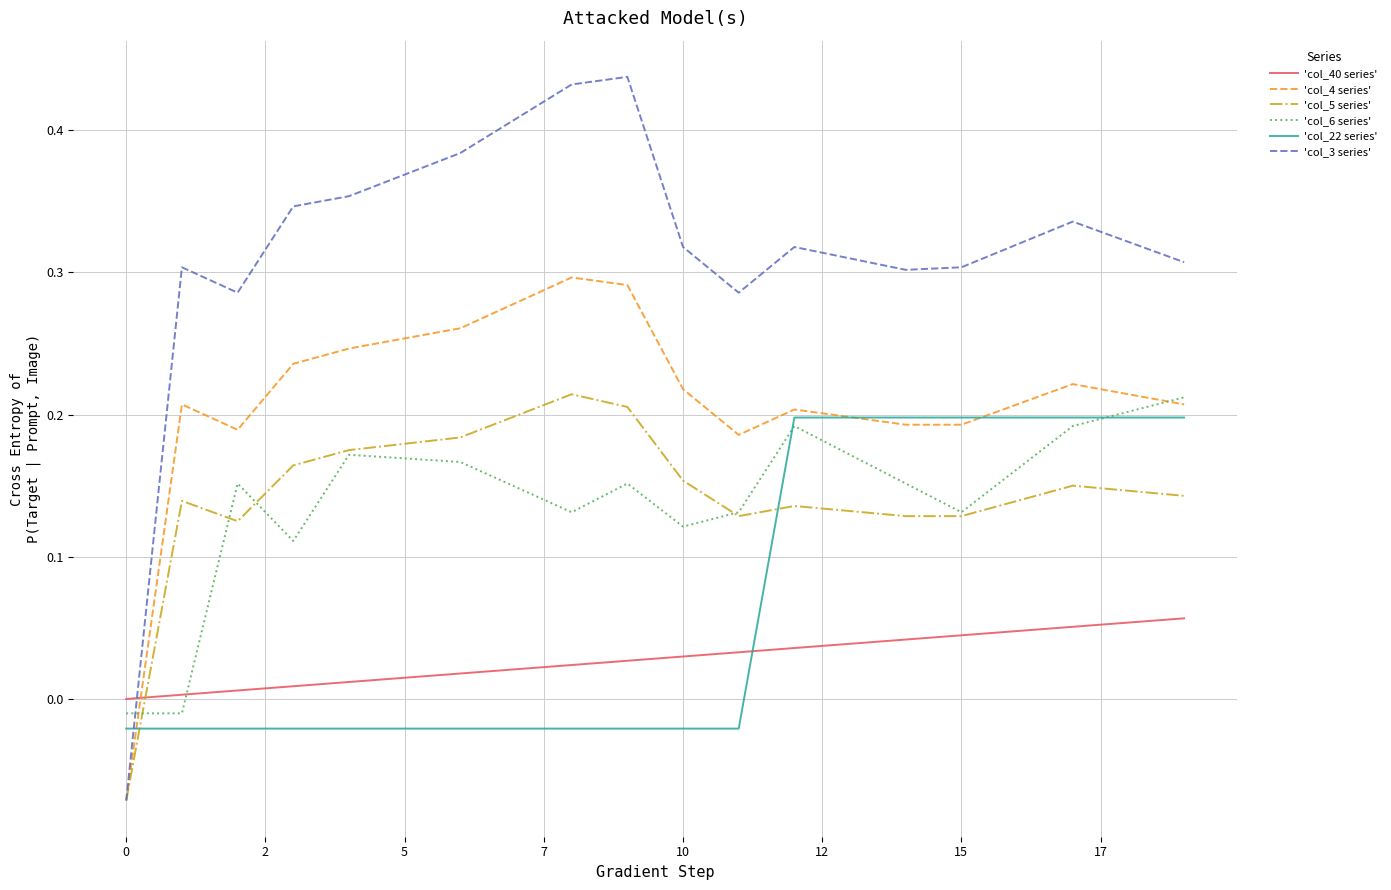

Which series has the widest spread of values?

'col_3 series'